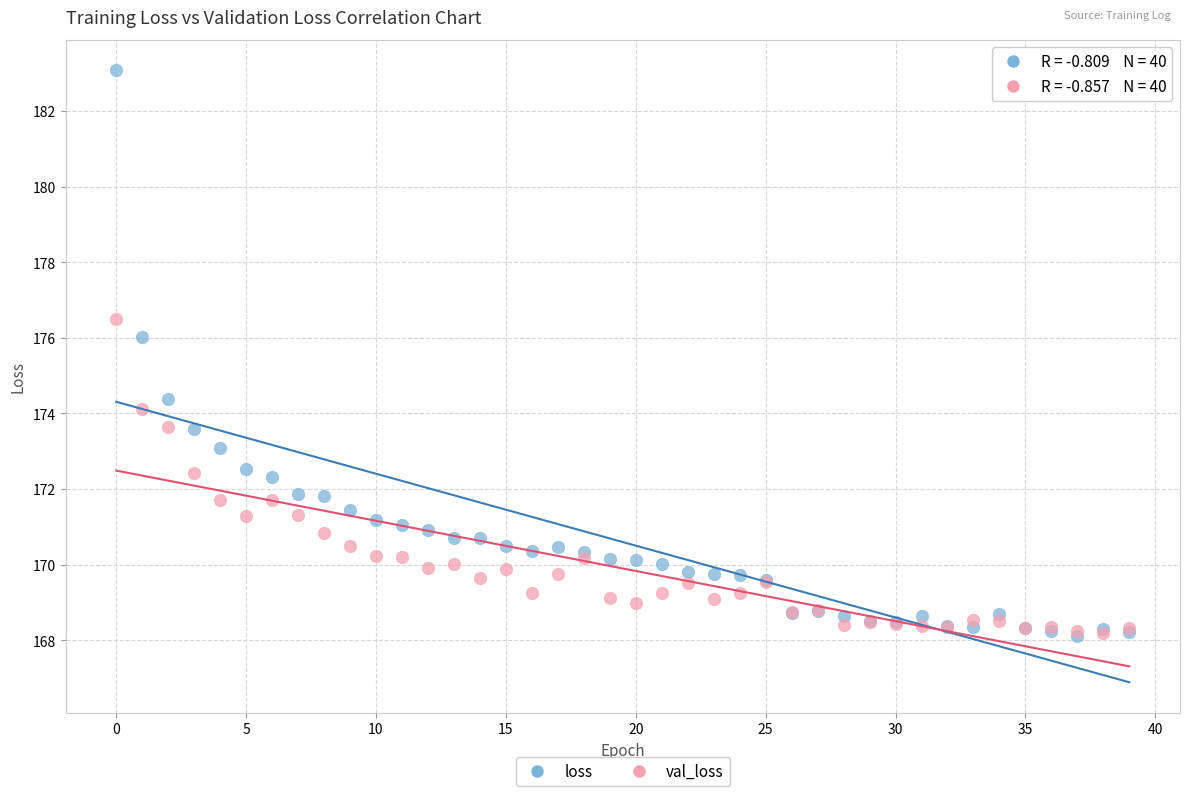

What are all the series names shown in the legend?

loss, val_loss